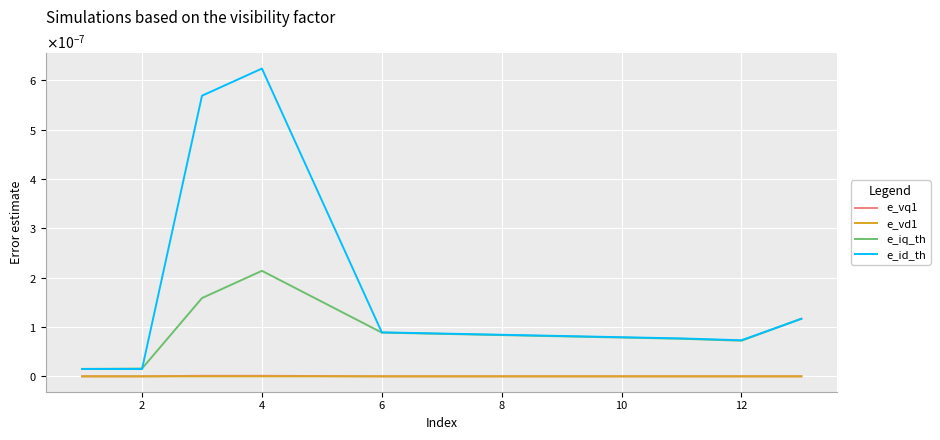

Is this an area chart (filled region under the line)?

No